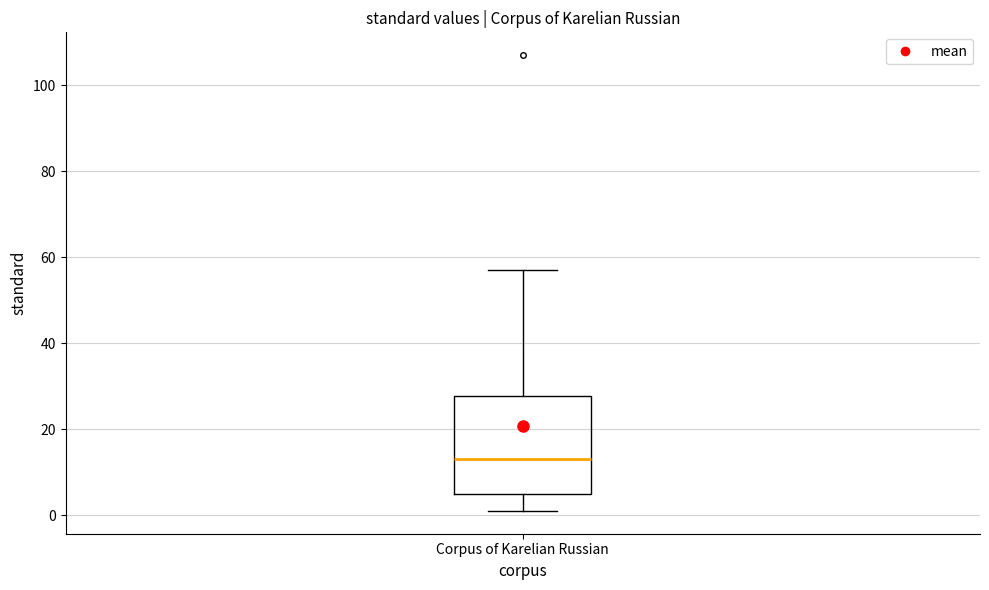

Transcribe this box plot: give where the median line is, the range the box spans, and where the two whiskers end, as read against the y-axis. The values are not printed on the chart, so give them approximately, as read against the axis.

median 14, box 6 to 28, whiskers 2 to 58